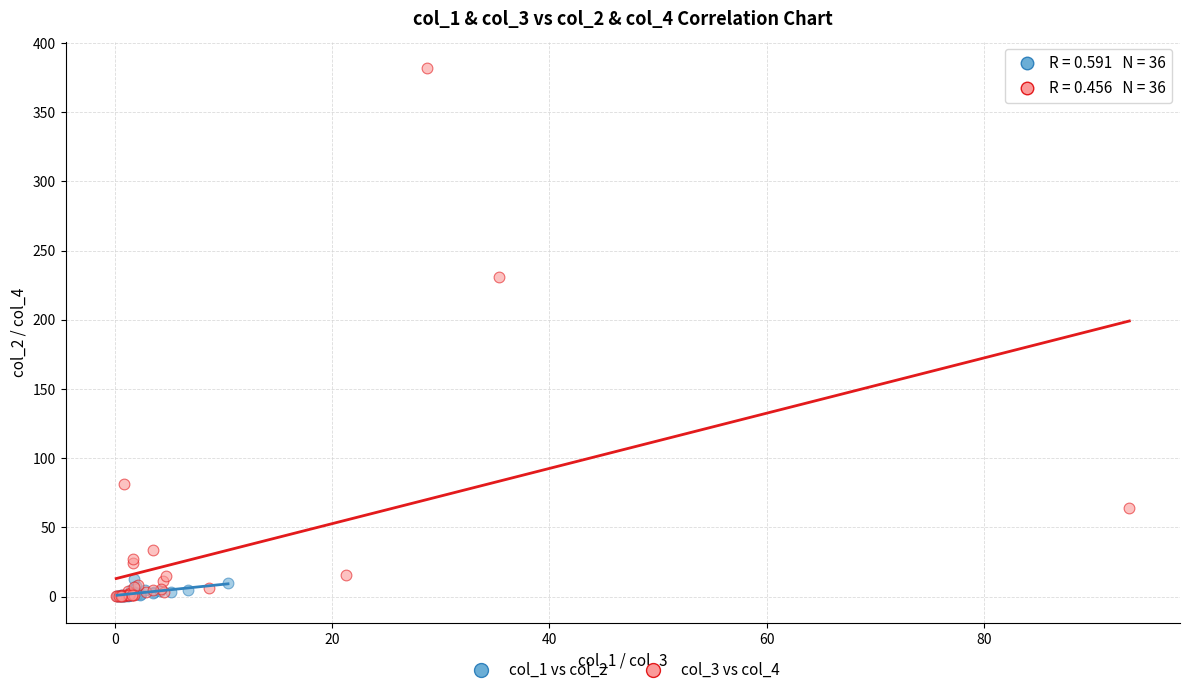

Which series contains the highest Y value?

col_3 vs col_4